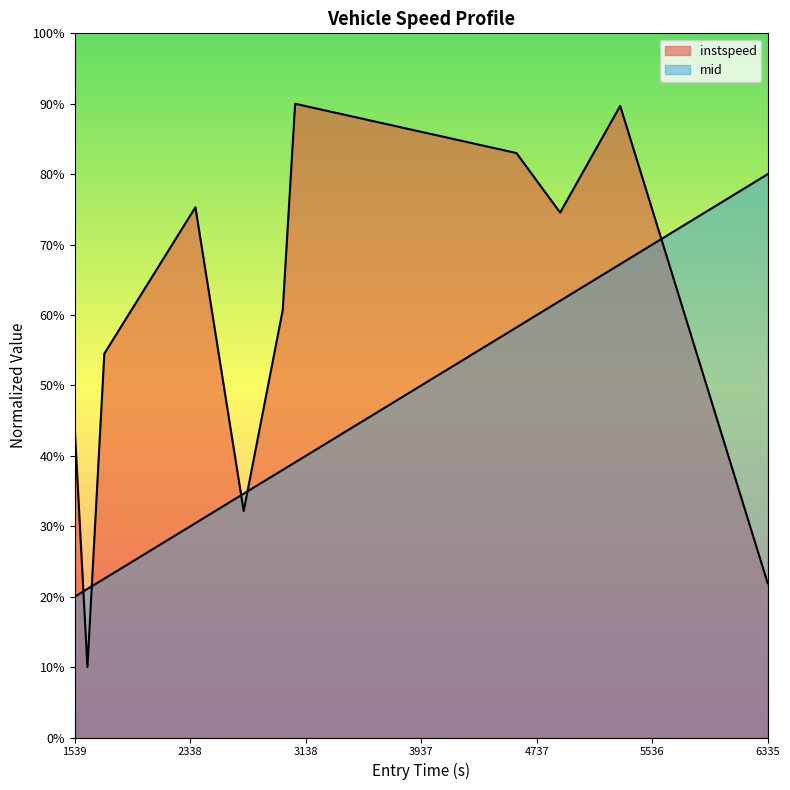

What is the minimum value for mid_normalized?

20.0